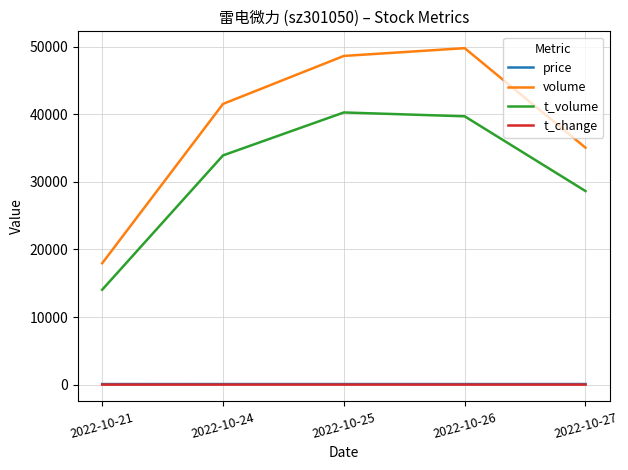

True or false: price and t_volume intersect in this chart.

False